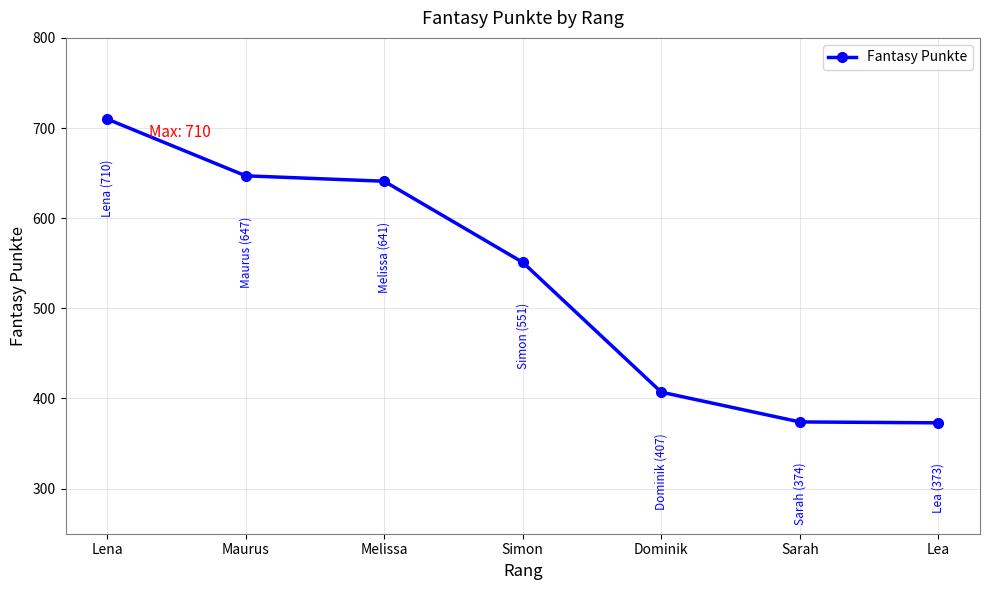

Where does the data first go above 551?

Lena